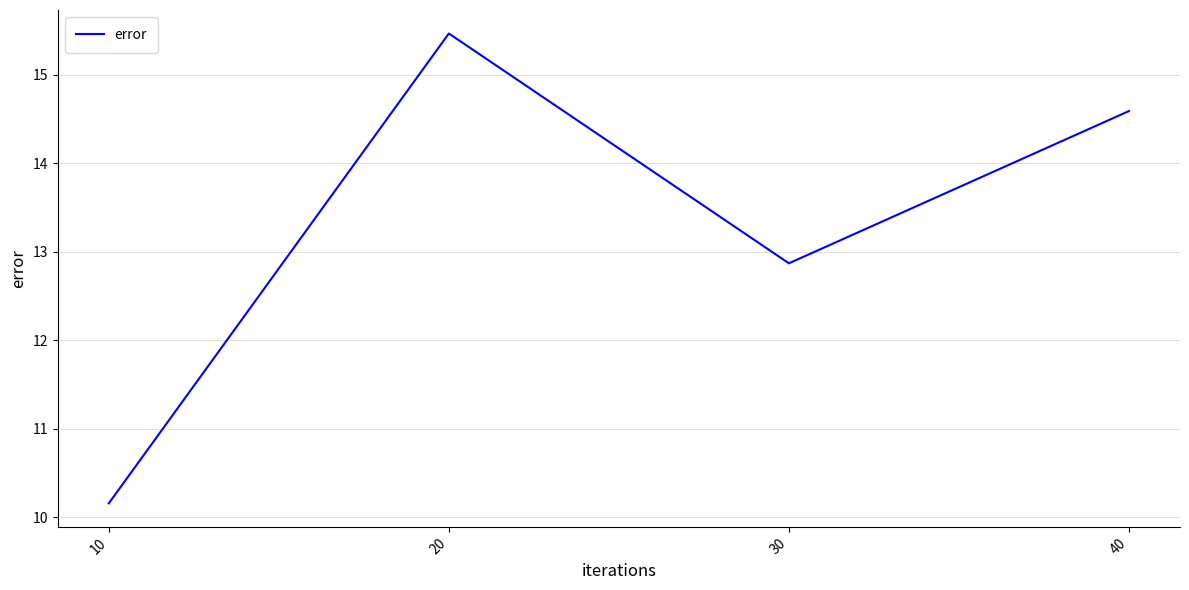

What is the minimum value shown in the chart?

10.2